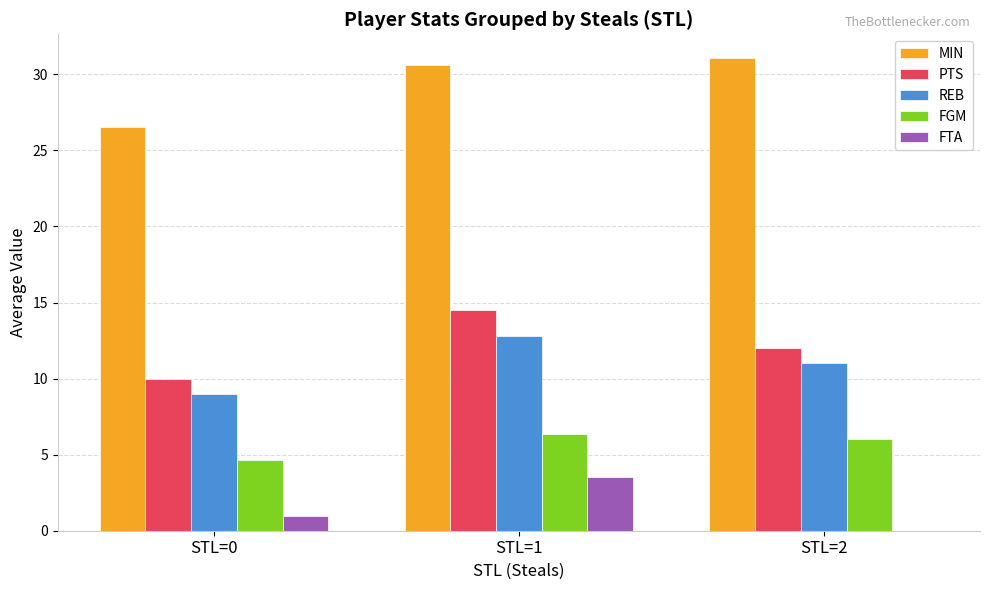

How many groups of bars are there?

3